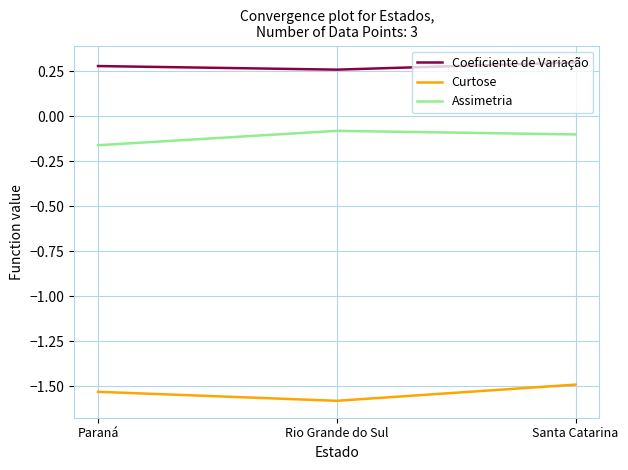

What is the average value of the Assimetria series?

-0.1